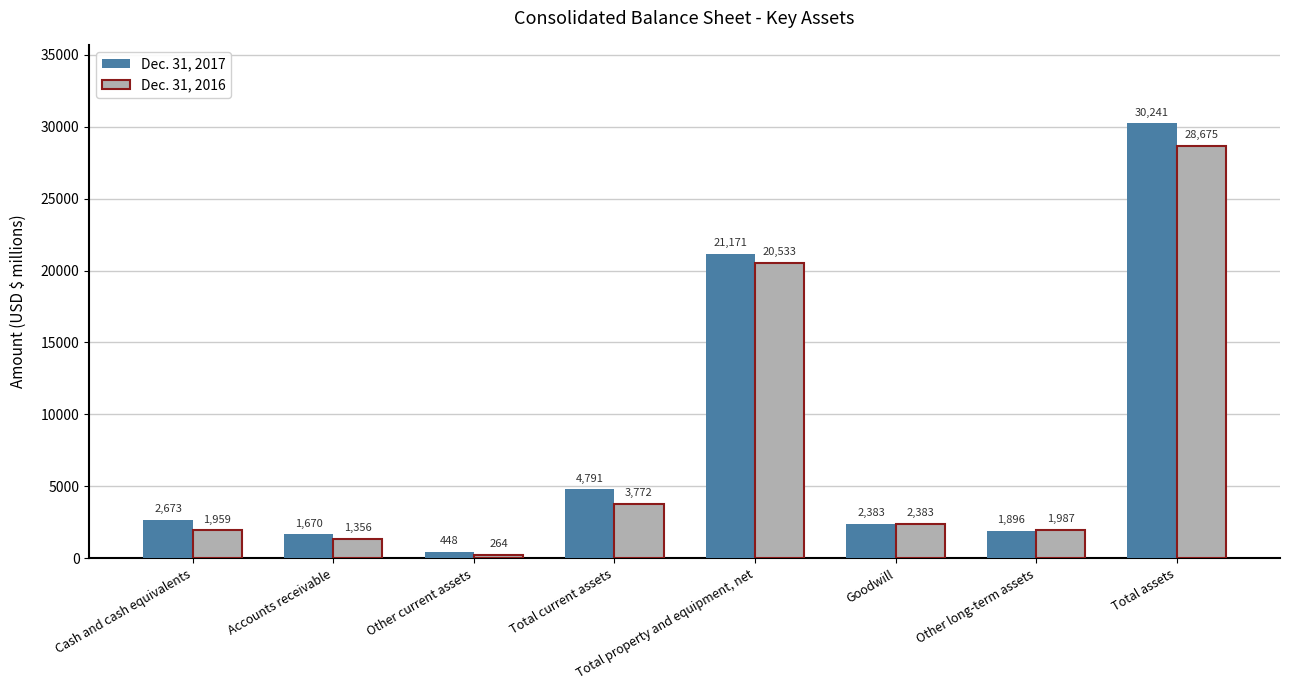

What is the average value of the Dec. 31, 2017 series?

8159